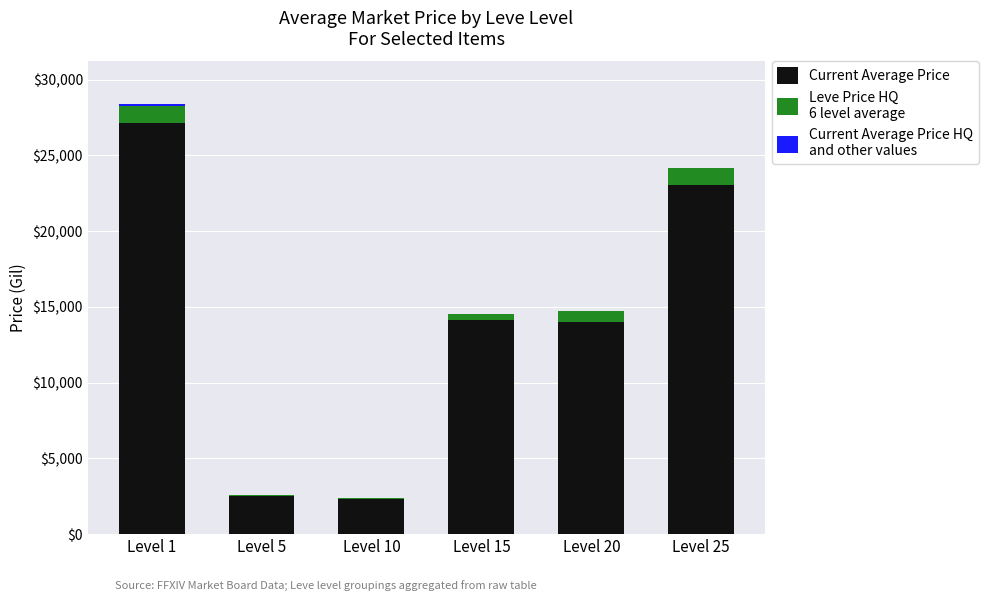

At which category is the sum across all series the highest?

Level 1